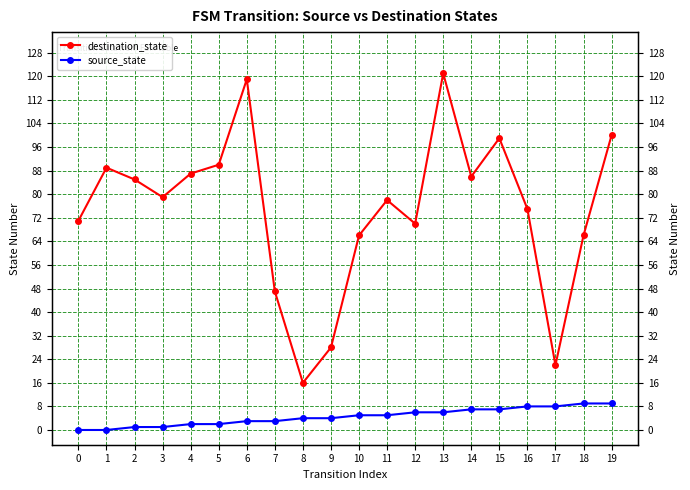

What is the value of the destination_state point at the 19th from the left?

66